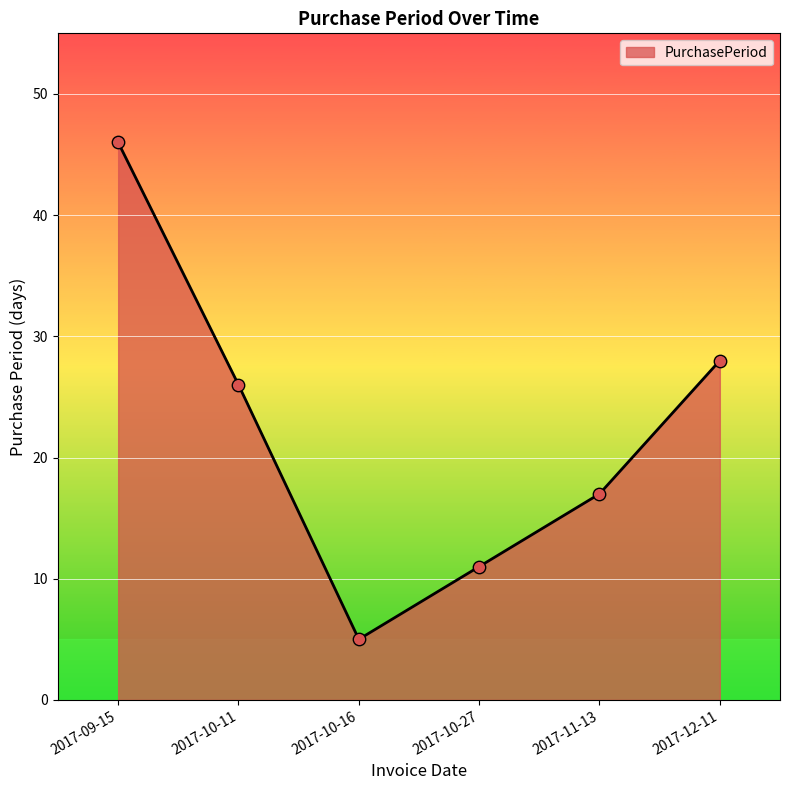

Between 2017-12-11 and 2017-10-27, which is larger?

2017-12-11